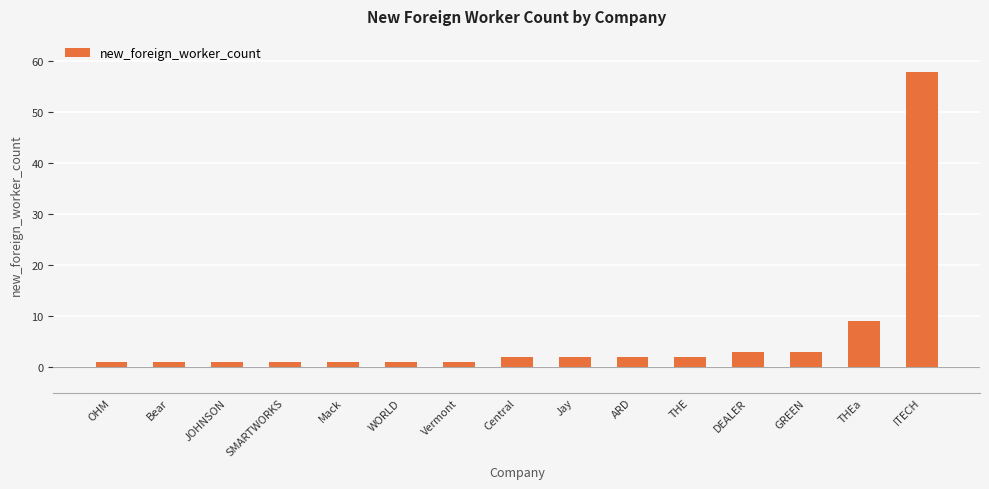

Are the bars horizontal?

No